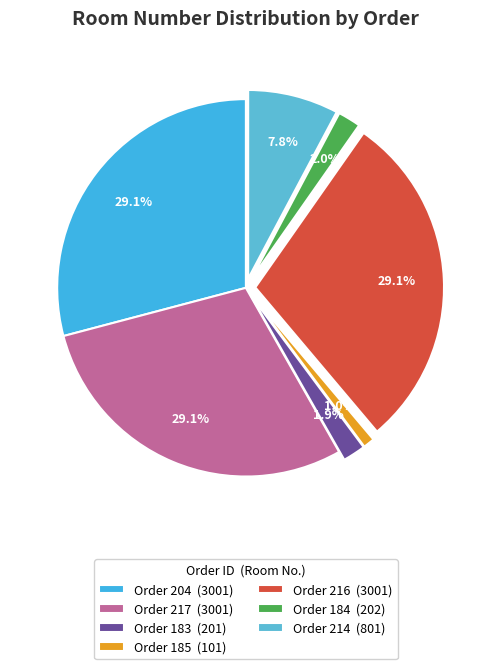

To the nearest percent, what is the average slice percentage?

14%